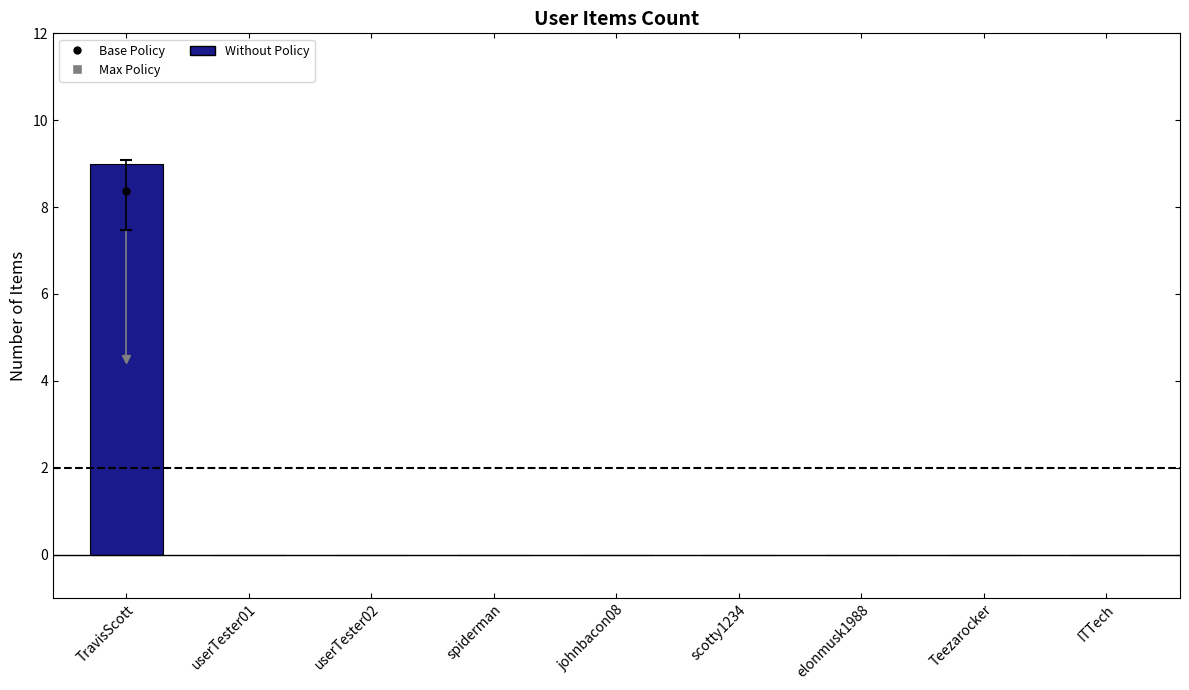

What is the average value?

1